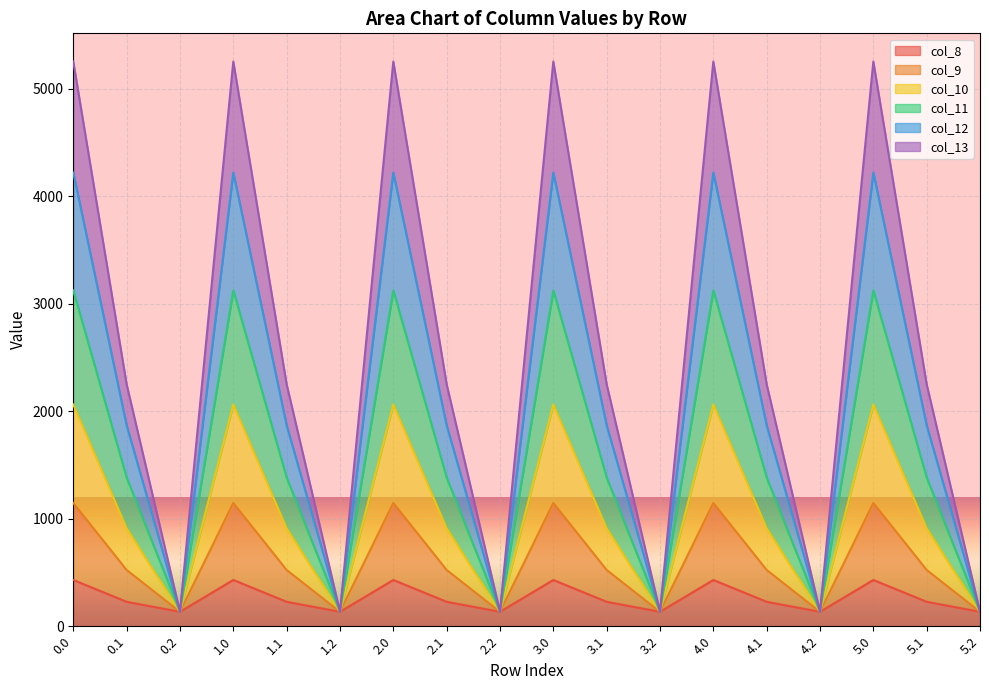

True or false: col_10 and col_8 intersect in this chart.

False